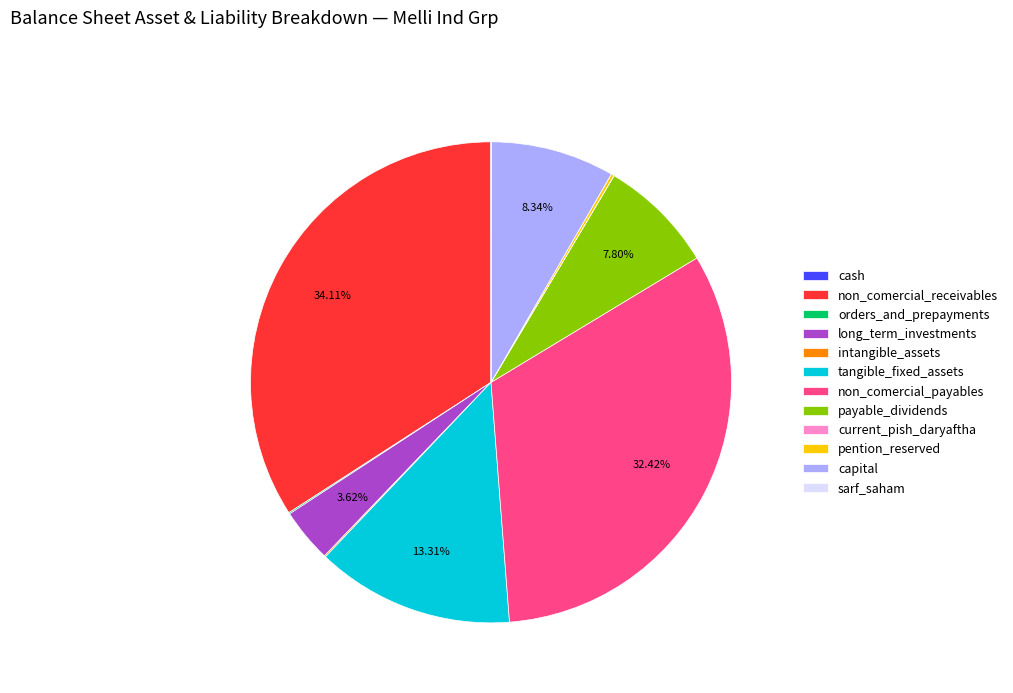

Which slice is the largest?

non_comercial_receivables